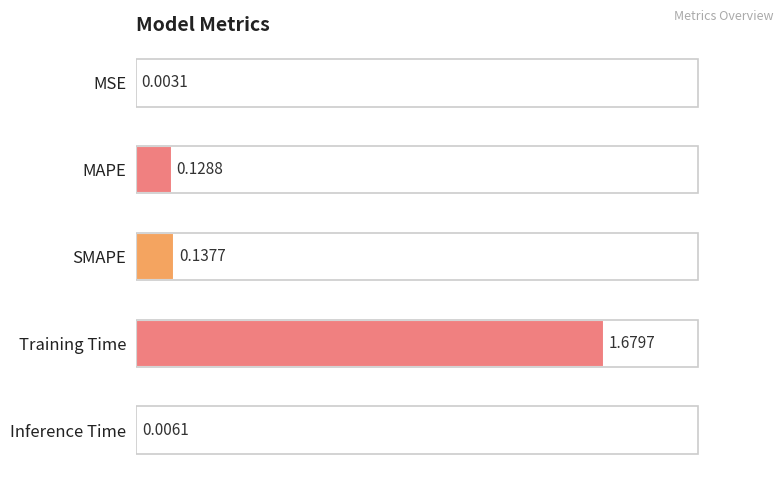

How many data points does each series have?

5